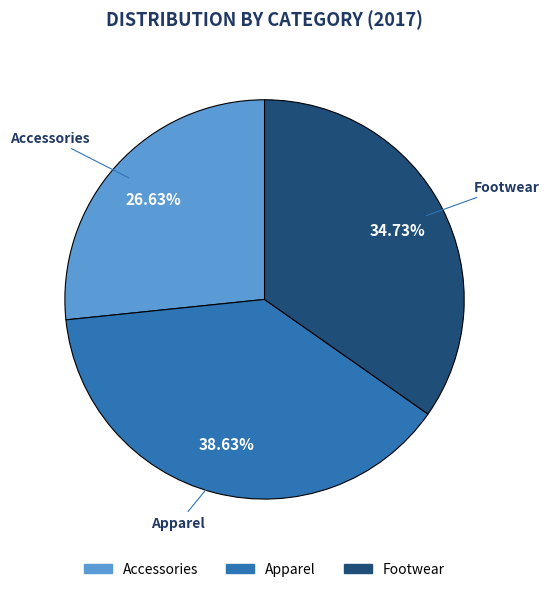

Which category has the biggest portion of the pie?

Apparel